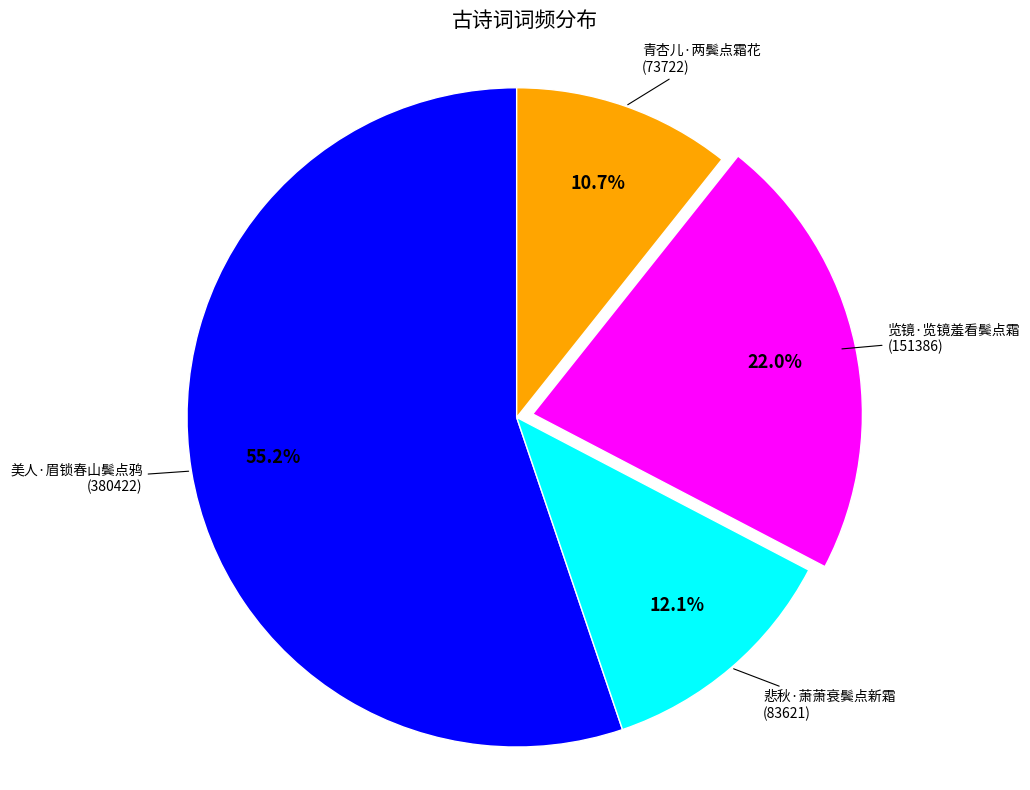

Do 美人·眉锁春山鬓点鸦 and 青杏儿·两鬓点霜花 together represent more than half of the pie?

Yes